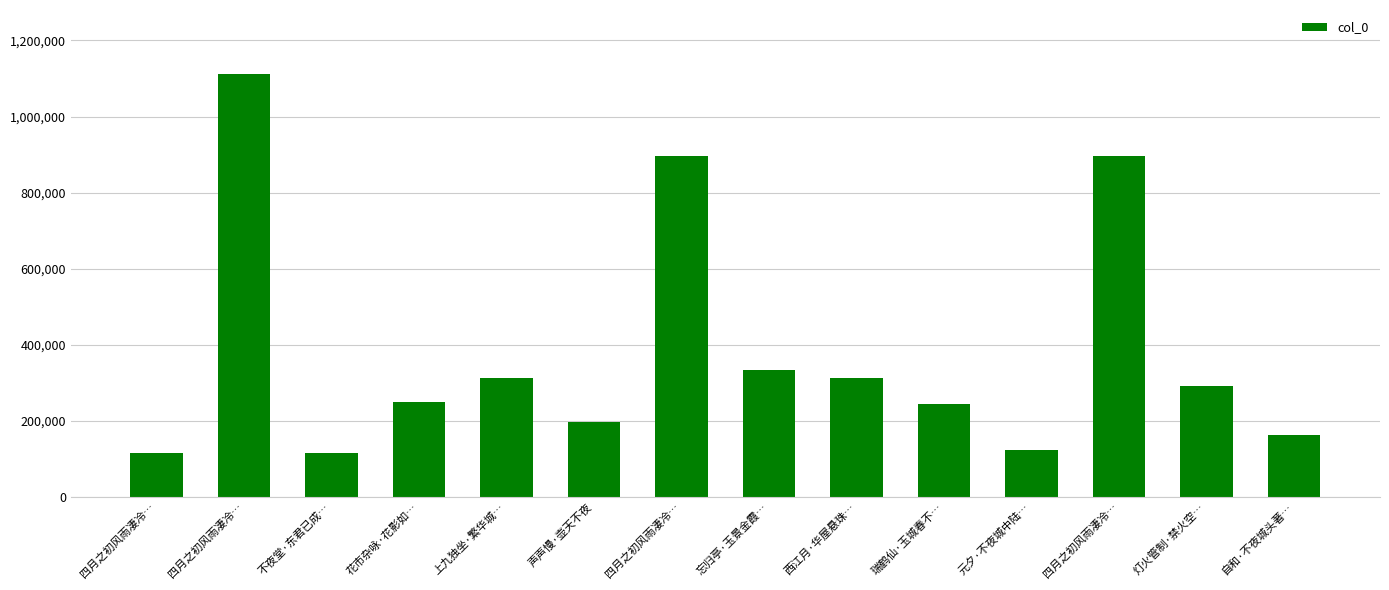

How many bars are there in total?

14